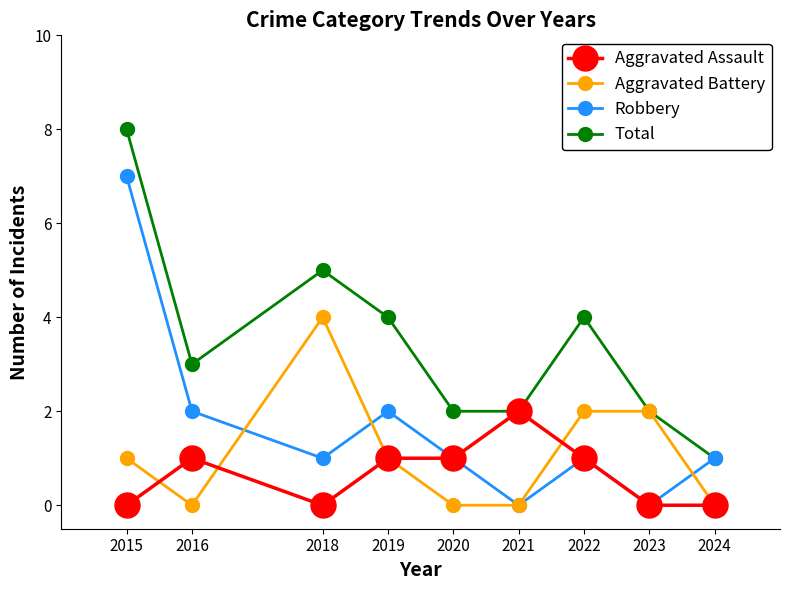

What is the difference between the highest and lowest values at 2019?

3